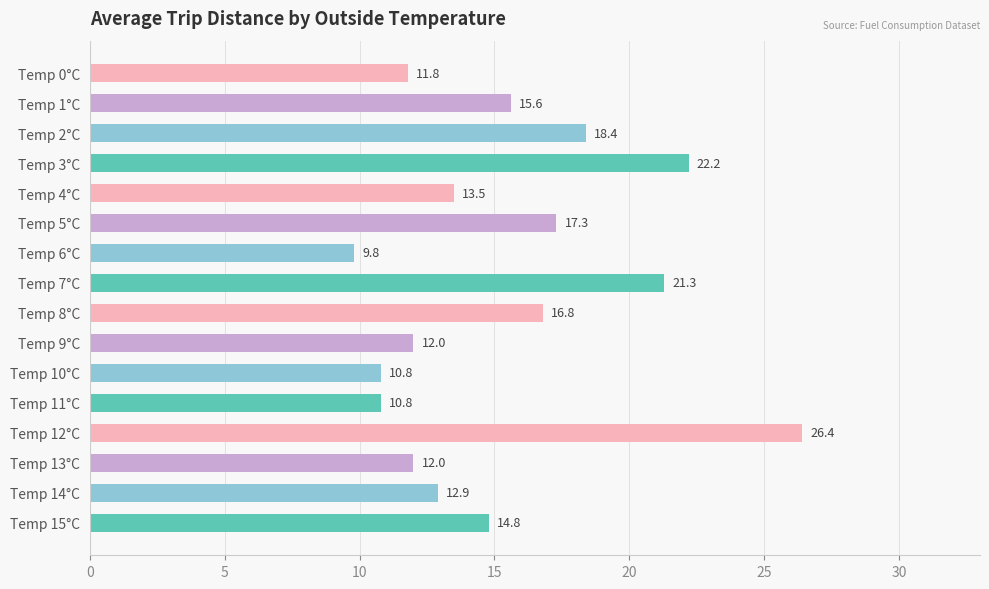

What is the label of the 9th bar from the bottom?

Temp 7°C